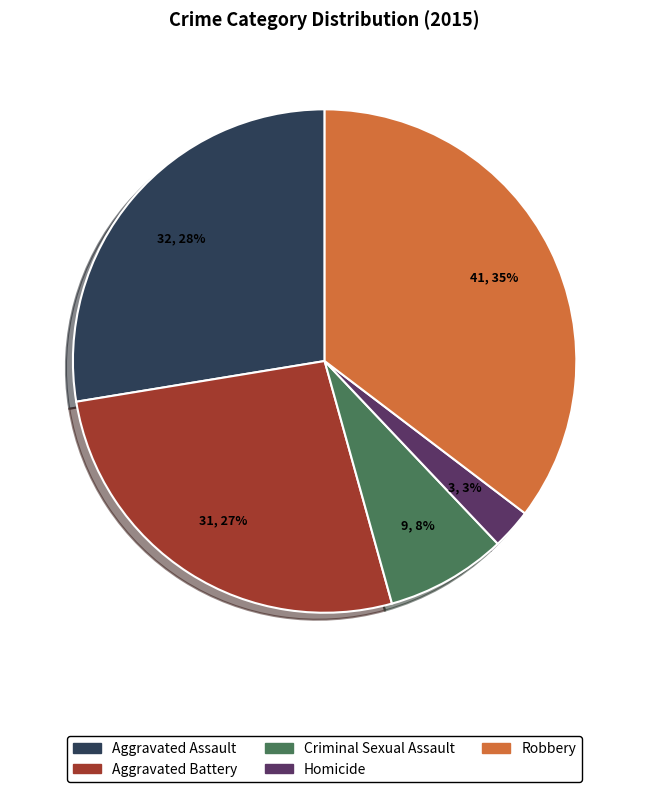

Between Robbery and Aggravated Assault, which is larger?

Robbery